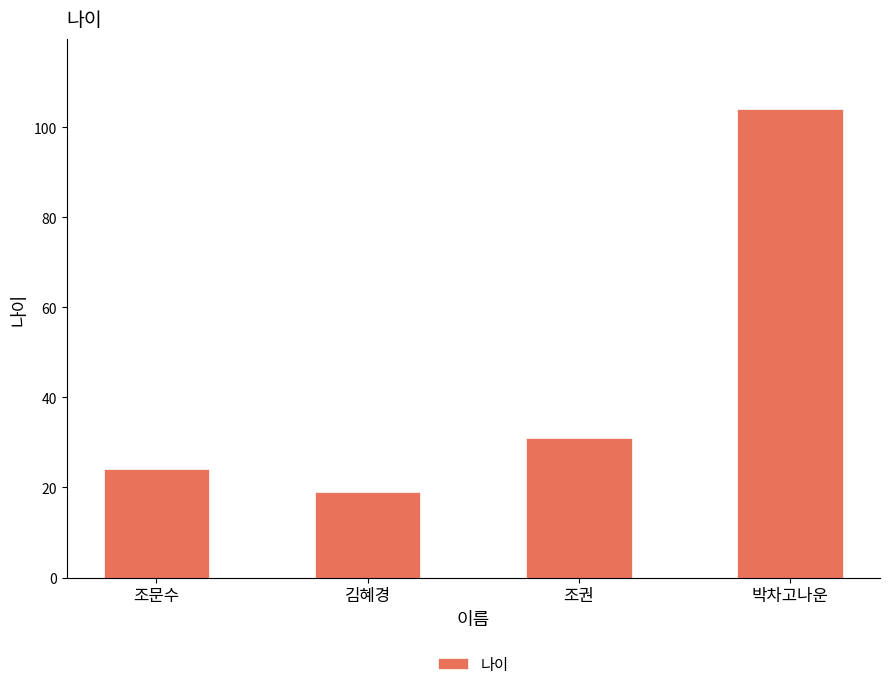

Reading left to right, list all the values displayed in this chart.

조문수=24	김혜경=19	조권=31	박차고나운=104